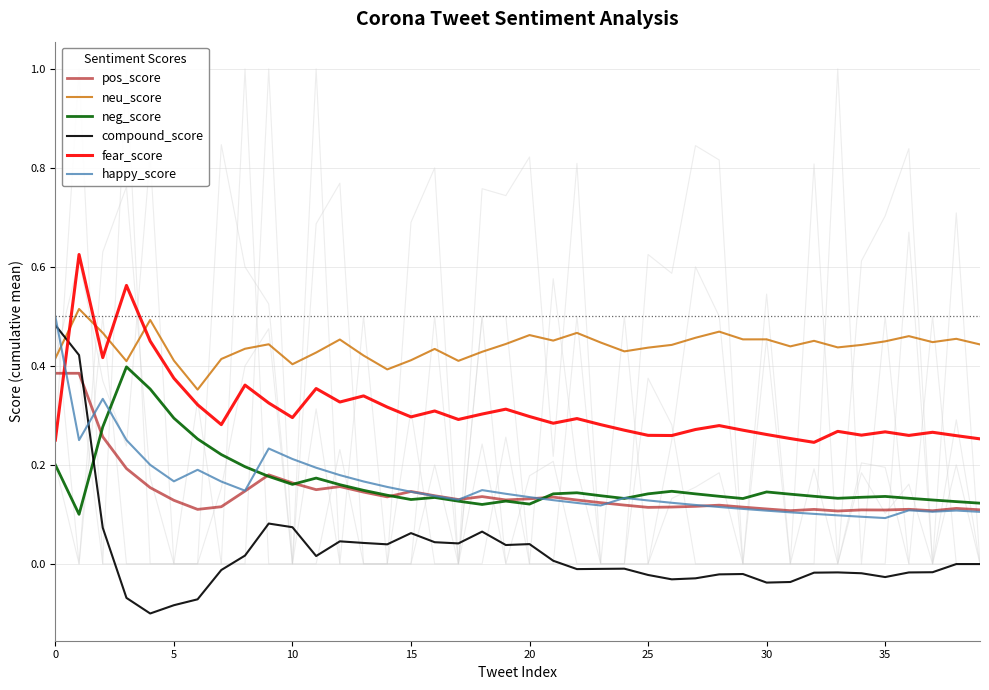

At which label is pos_score closest to 0?

33